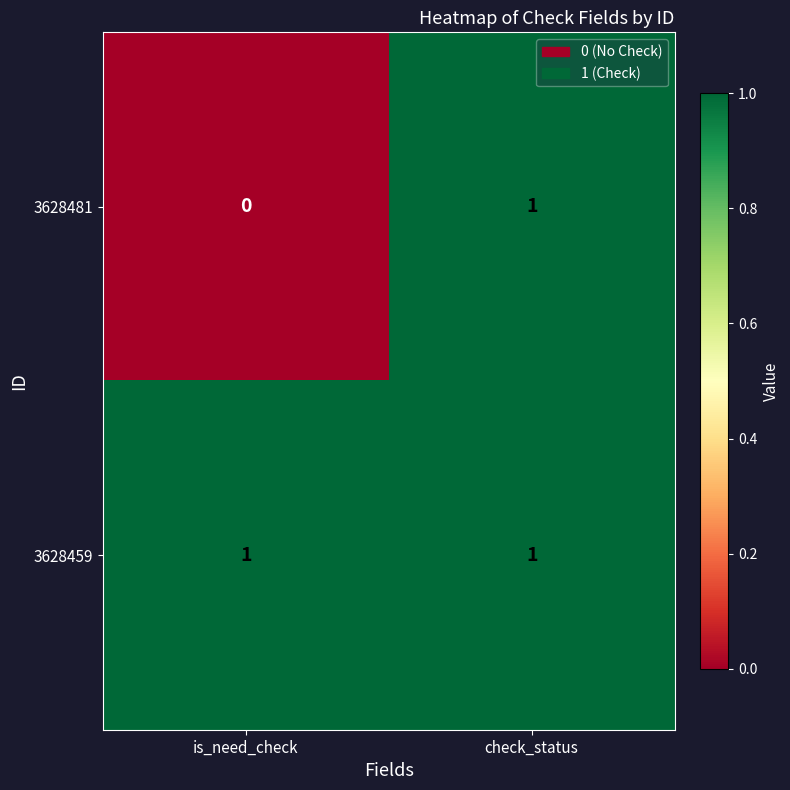

At which label is 3628481 closest to 0?

is_need_check